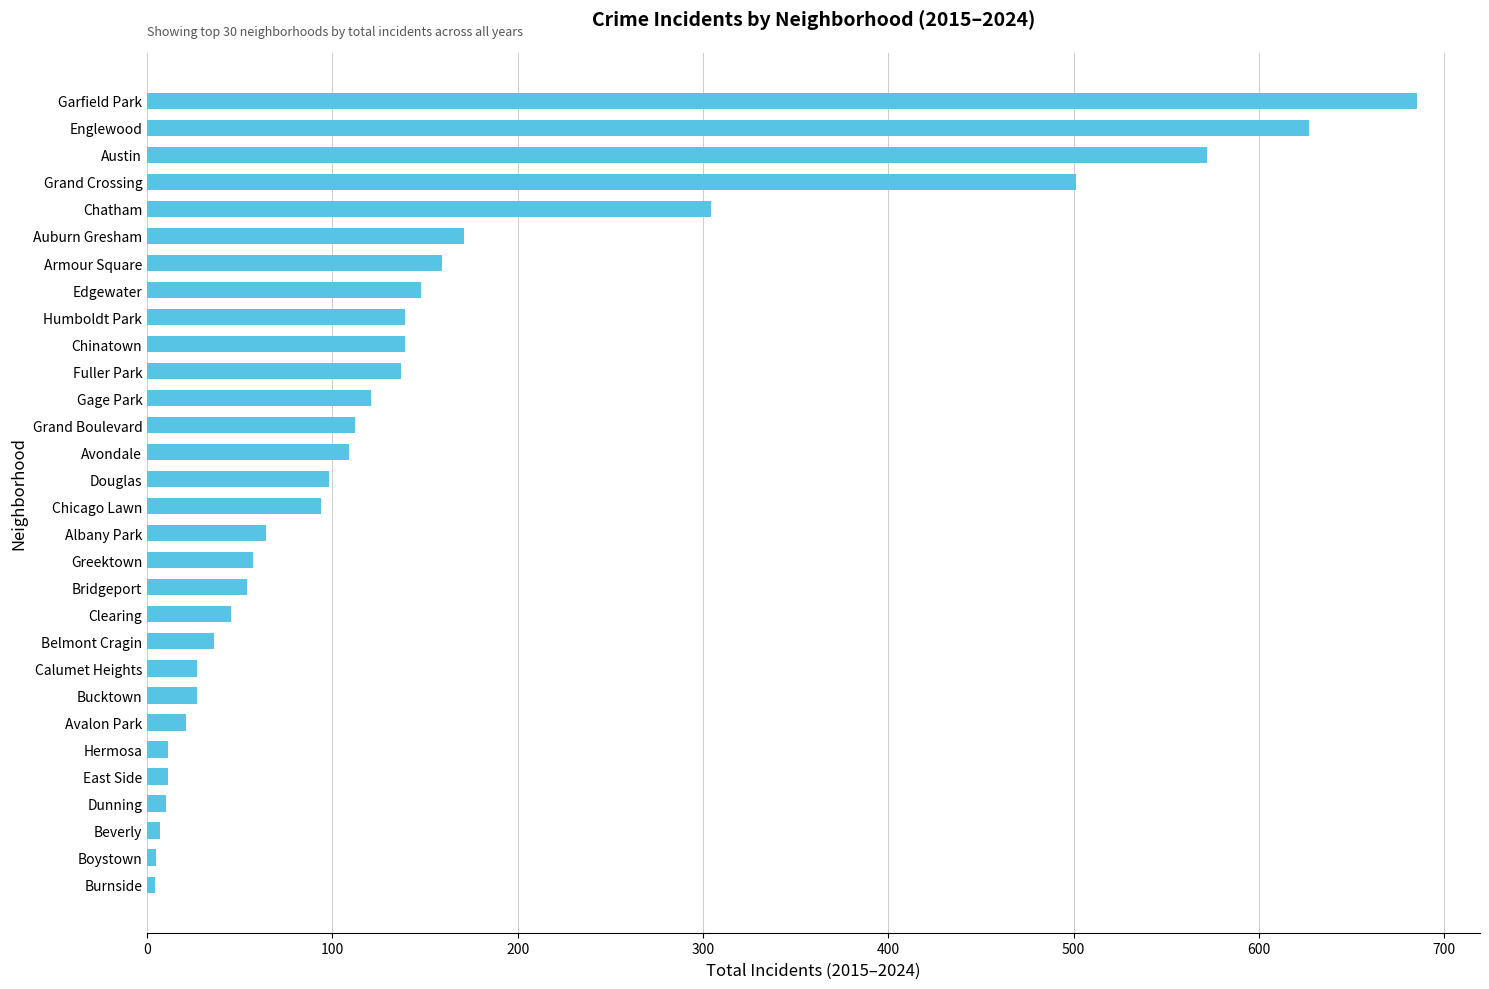

What is the sum of all values?

4495